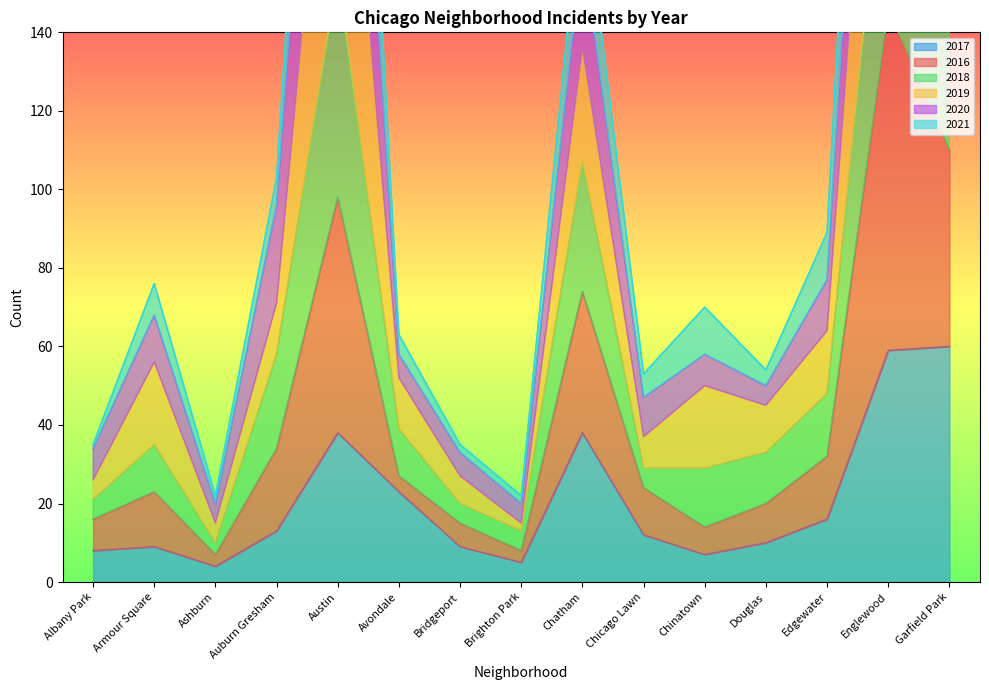

True or false: 2021 and 2017 intersect in this chart.

False